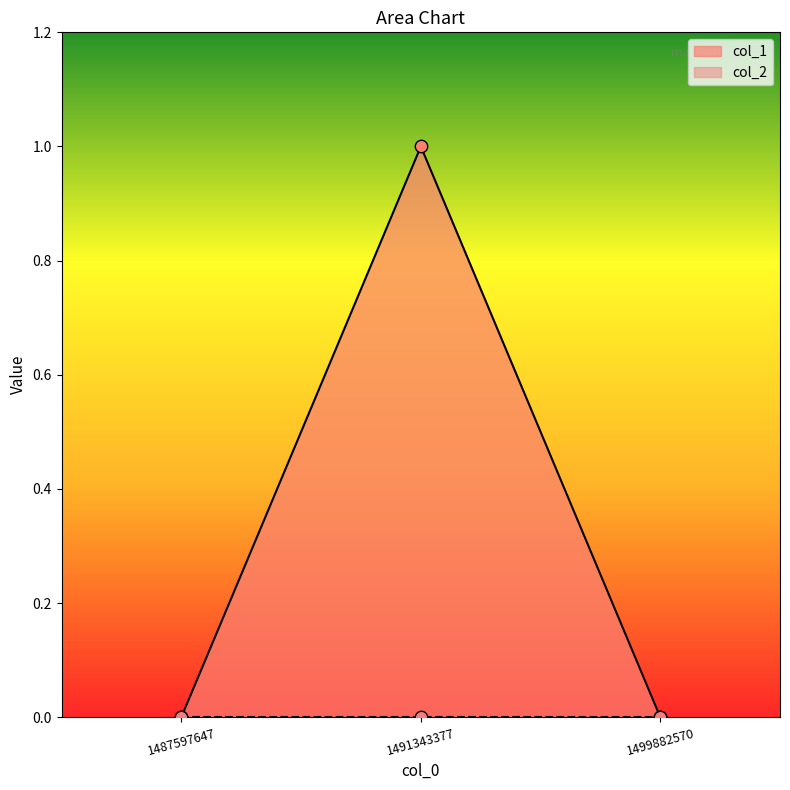

Which has a higher value, 1491343377 or 1499882570?

1491343377